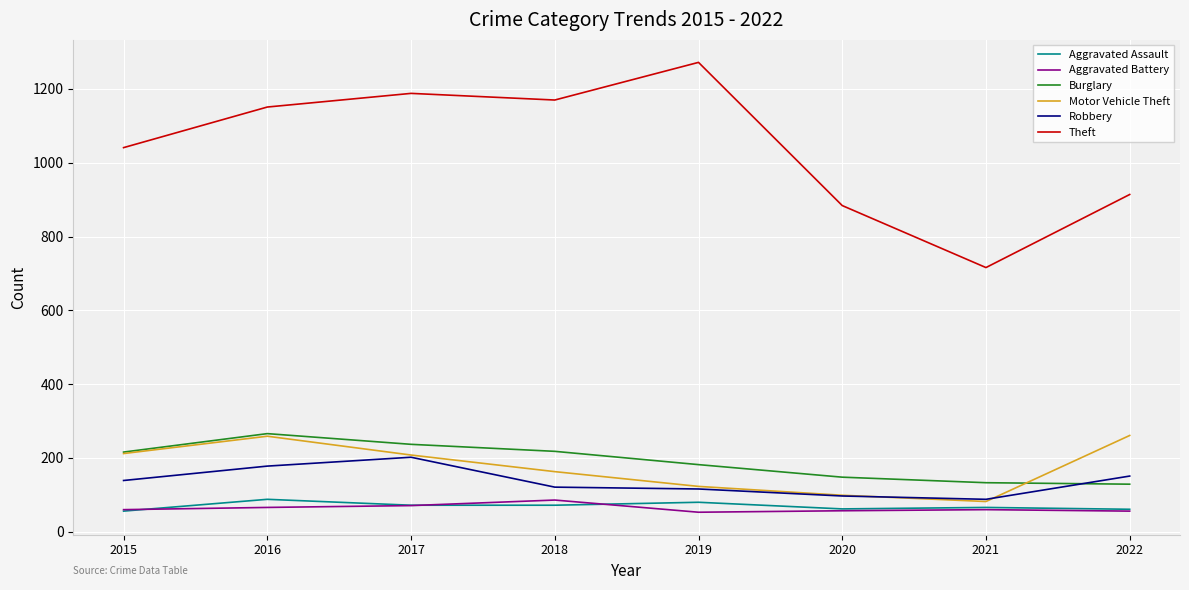

What is the difference between the Aggravated Assault values at 2020 and 2021?

4